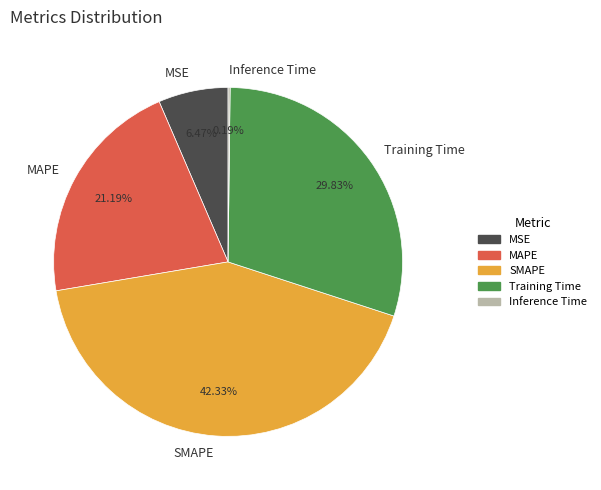

Which slice is the largest?

SMAPE